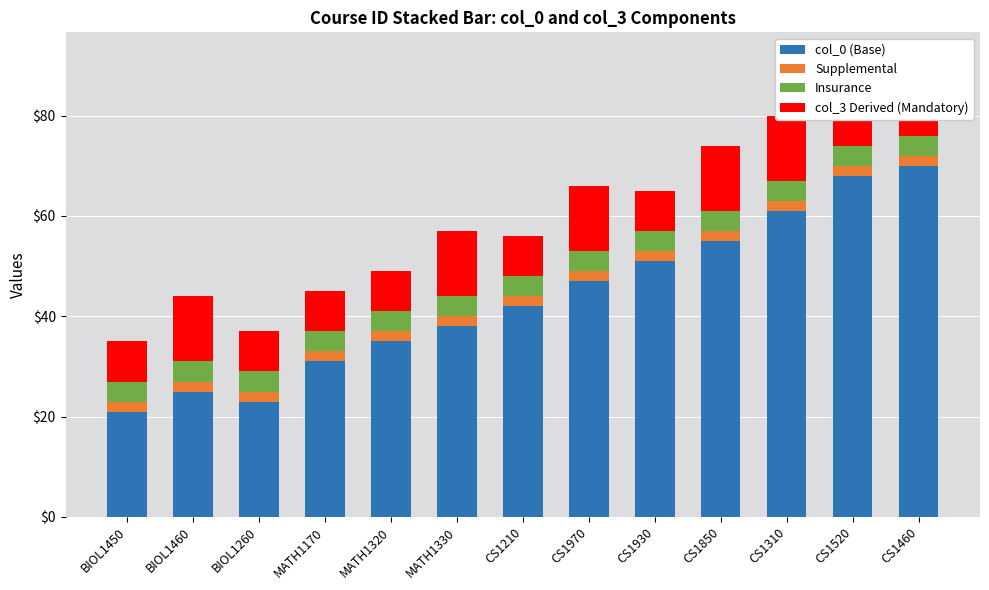

Count the number of data series in this chart.

4